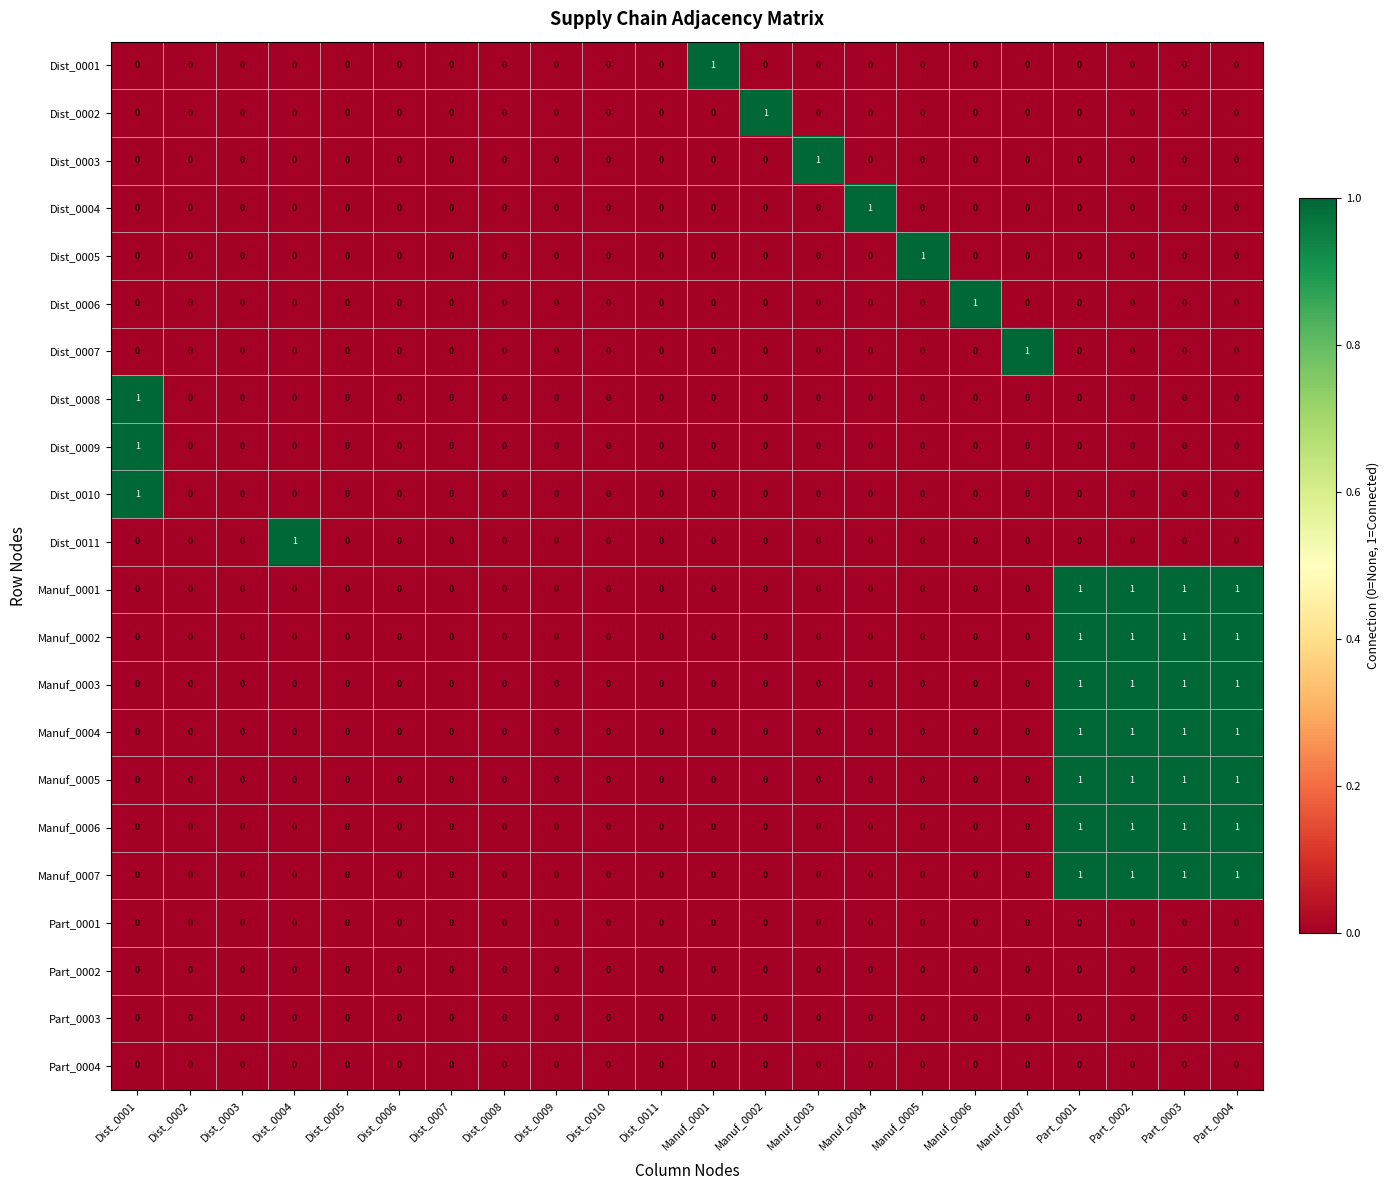

Is it true that Dist_0009 equals 0 at Manuf_0007?

True